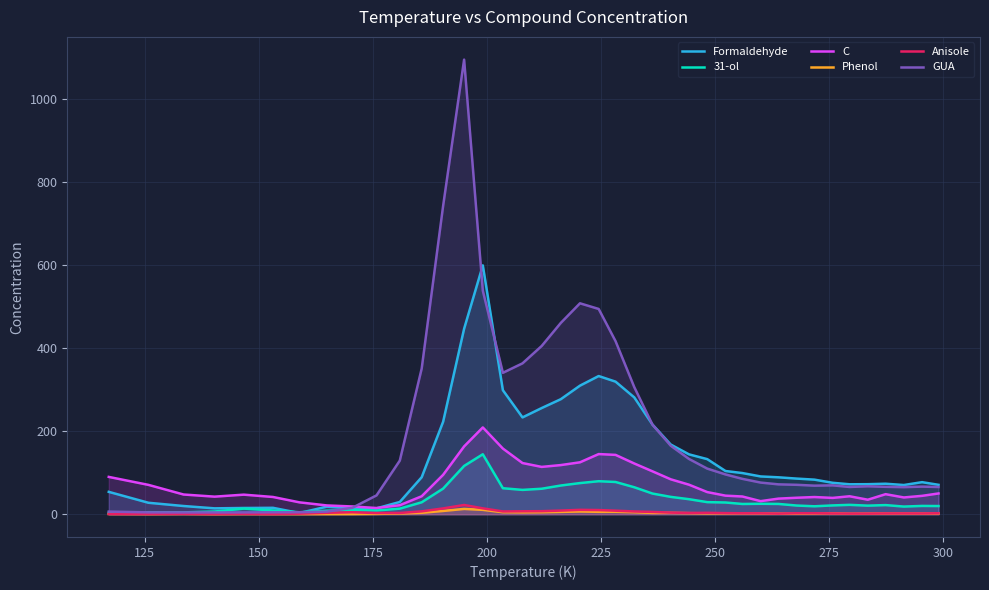

What is the value of the Anisole point at the 6th from the left?

0.5